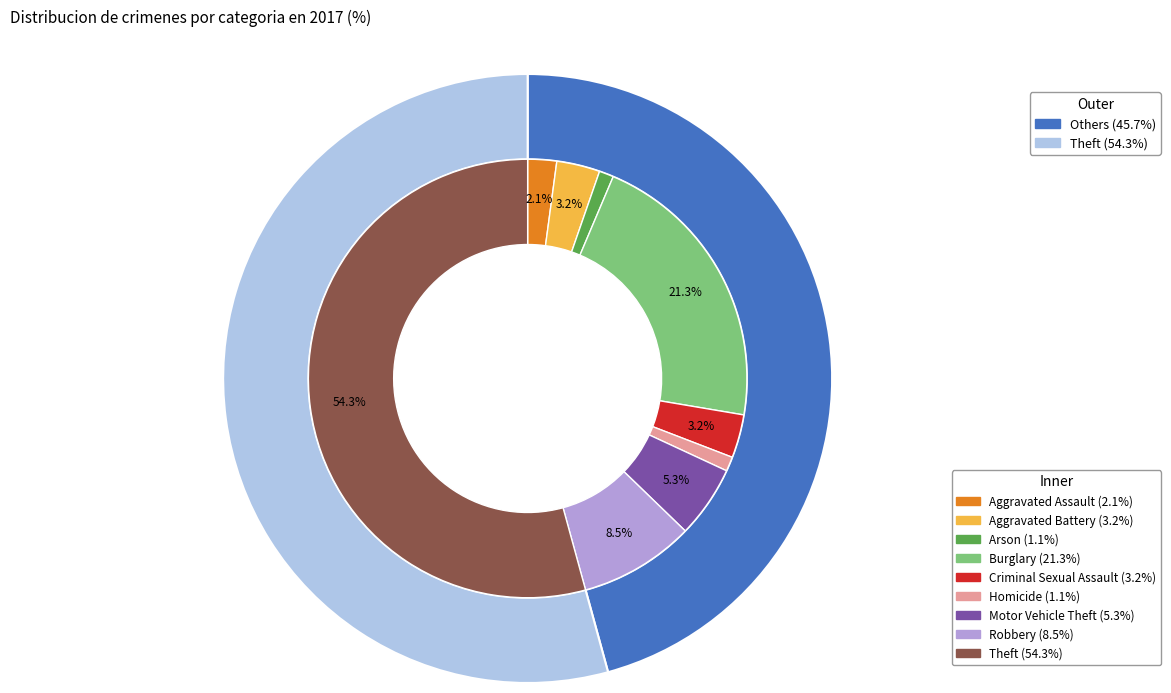

Combined, what portion of the pie is Robbery and Aggravated Assault?

10.6%